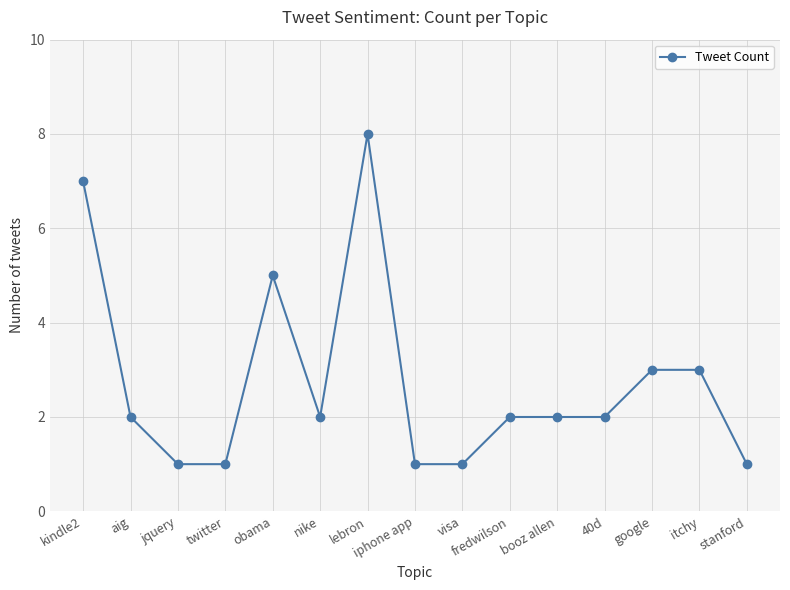

At which category does the data reach its first local peak?

obama